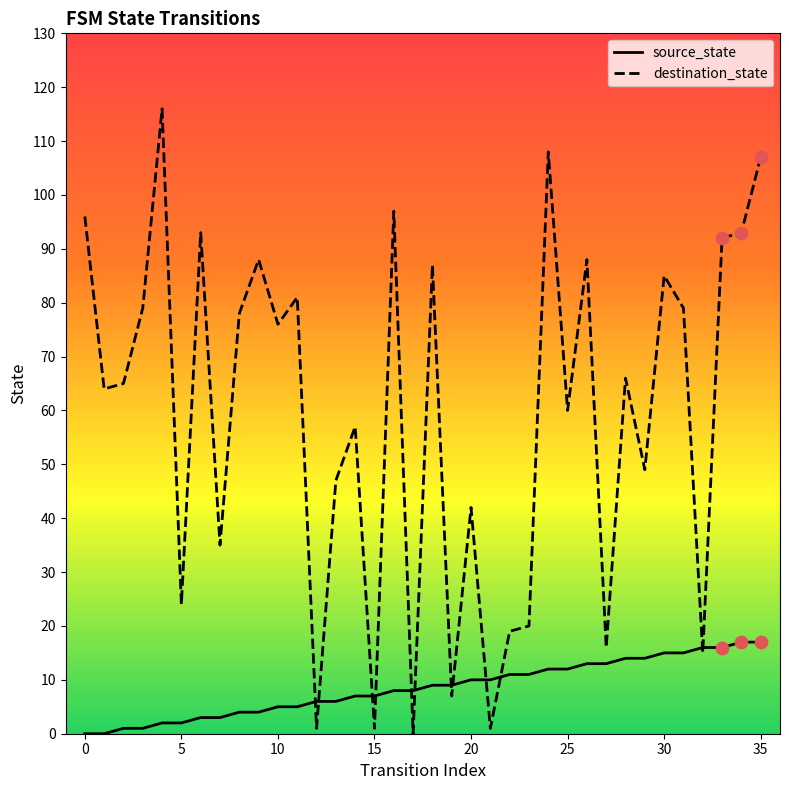

Which series has the largest range (max minus min)?

destination_state